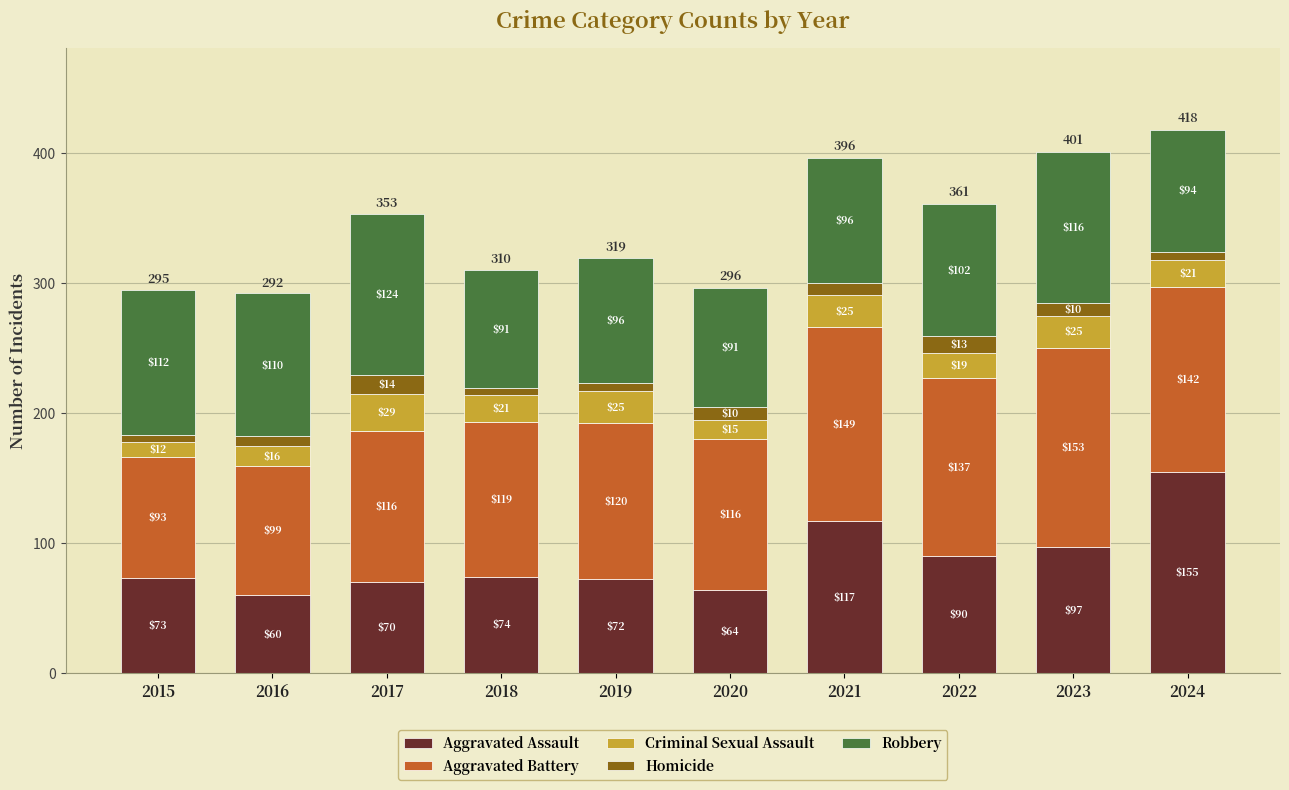

List the labels in order of Aggravated Assault value, largest first.

2024, 2021, 2023, 2022, 2018, 2015, 2019, 2017, 2020, 2016